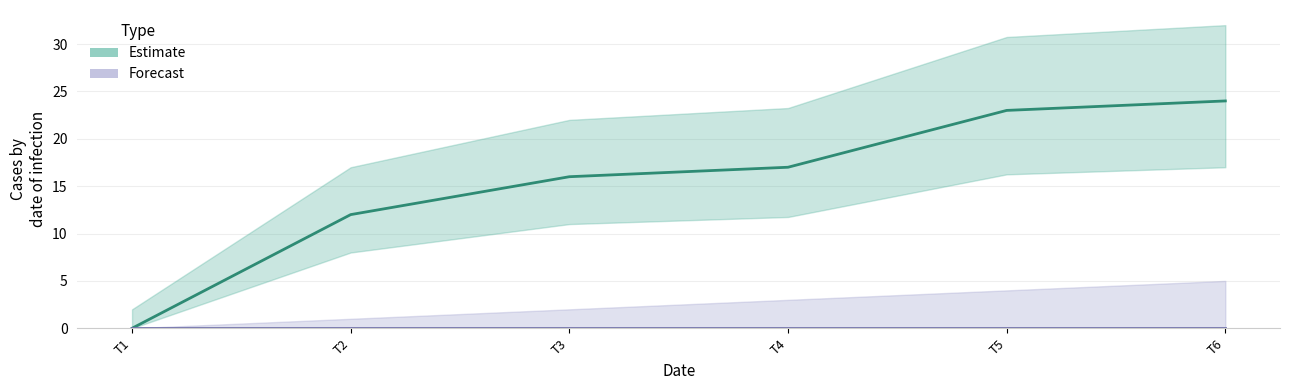

Reading left to right, transcribe all the data shown in this chart.

Estimate: 0	12	16	17	23	24
Forecast: 0	0	0	0	0	0